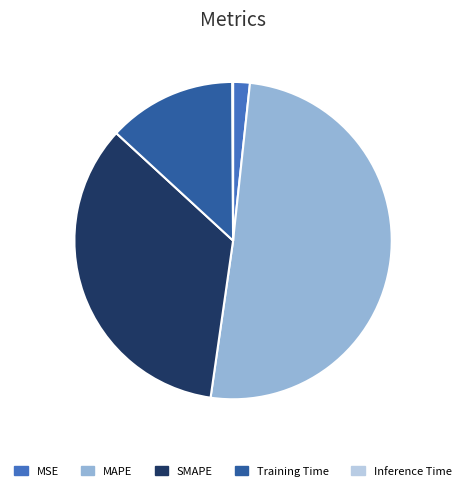

Is it true that Training Time is 13% of the pie?

True